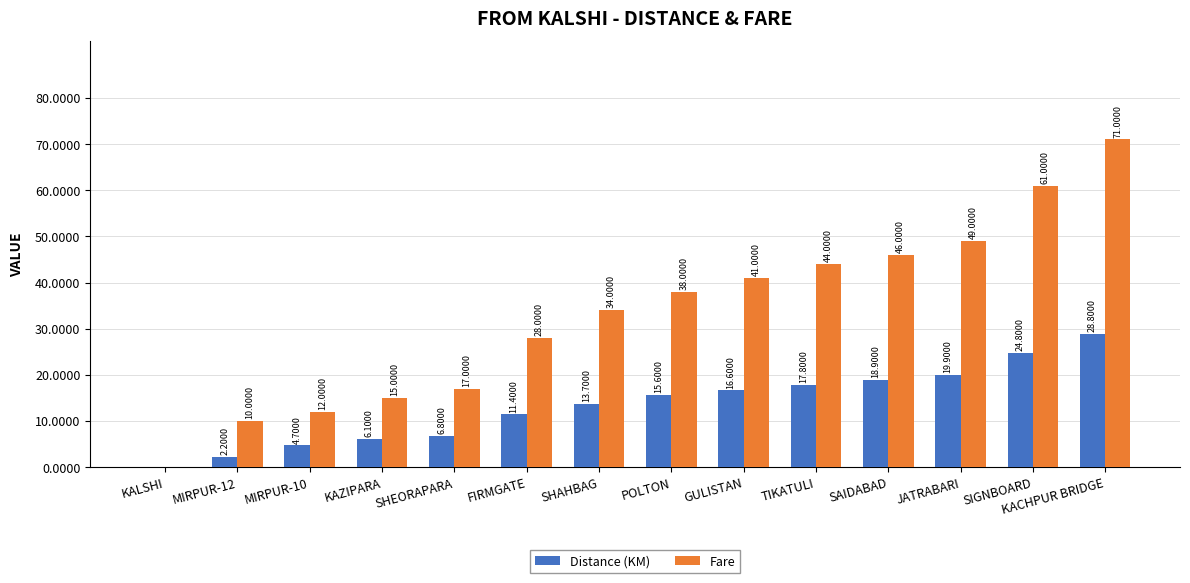

At which label is Distance (KM) closest to 14?

SHAHBAG